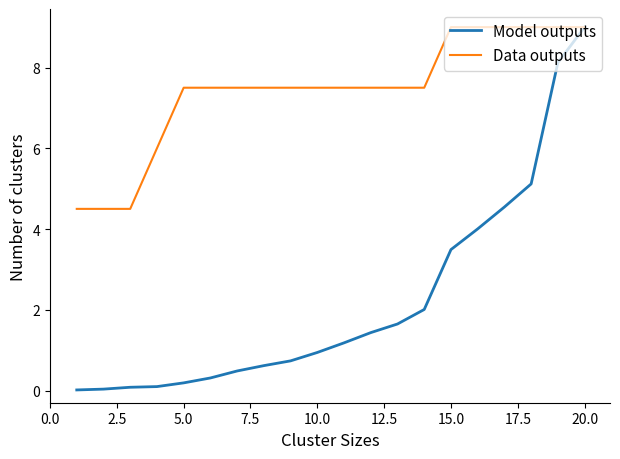

Rank the series by their average value, from highest to lowest.

Data outputs, Model outputs